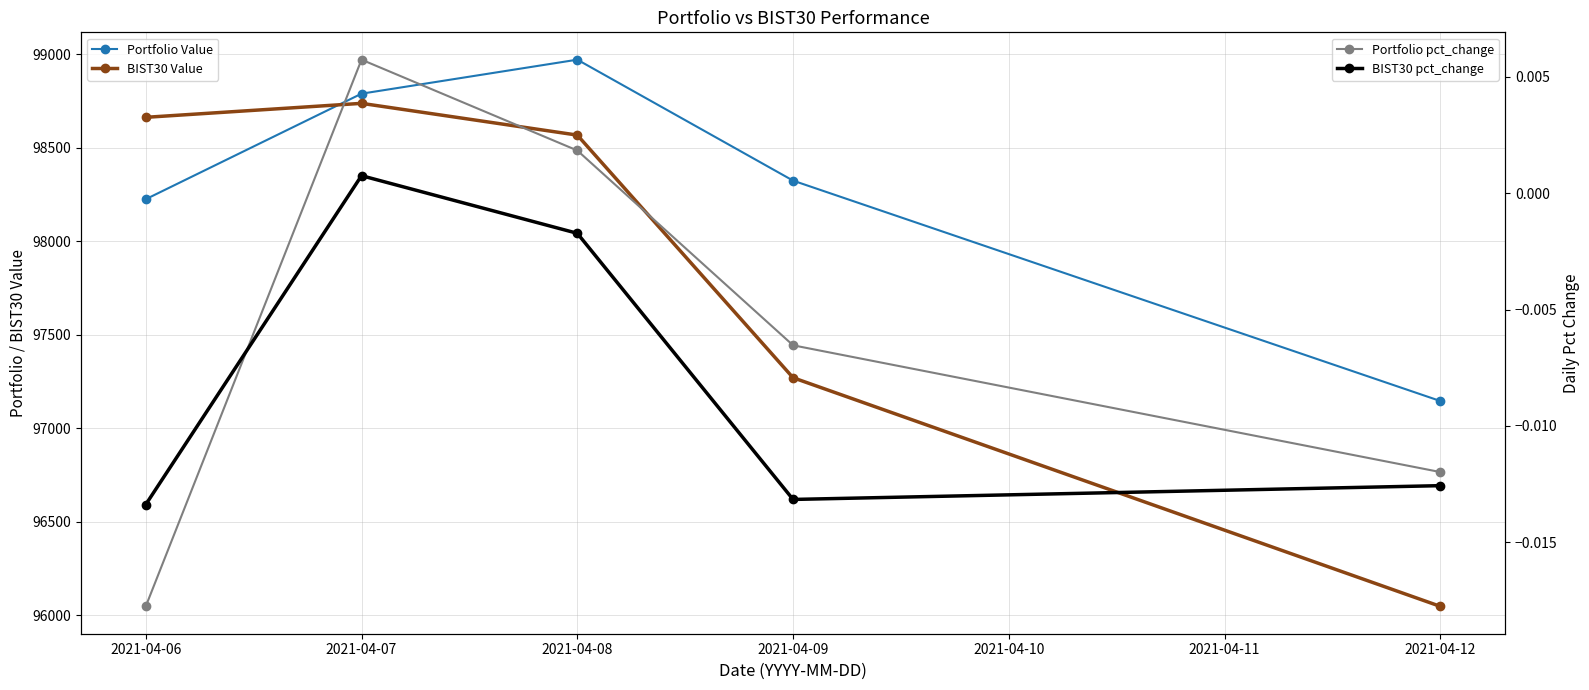

What is the maximum value shown in the chart?

98970.5